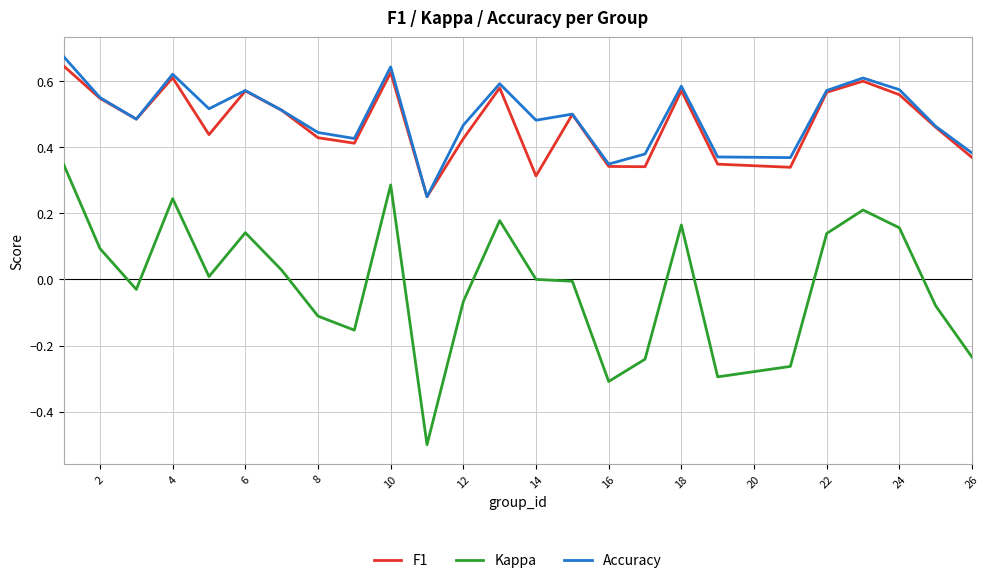

True or false: Accuracy and Kappa intersect in this chart.

False